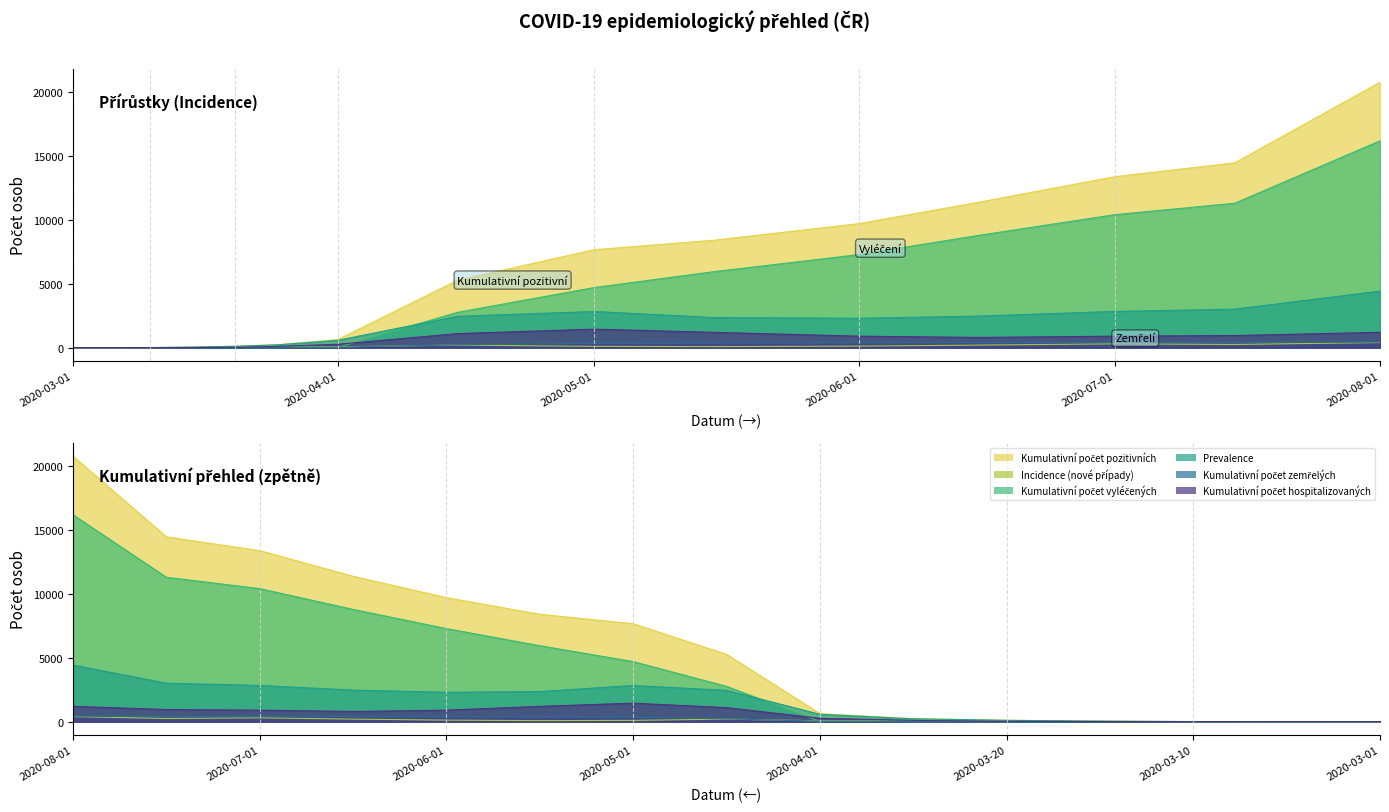

Is it true that Kumulativní počet vyléčených equals 11313 at 2020-07-15?

True